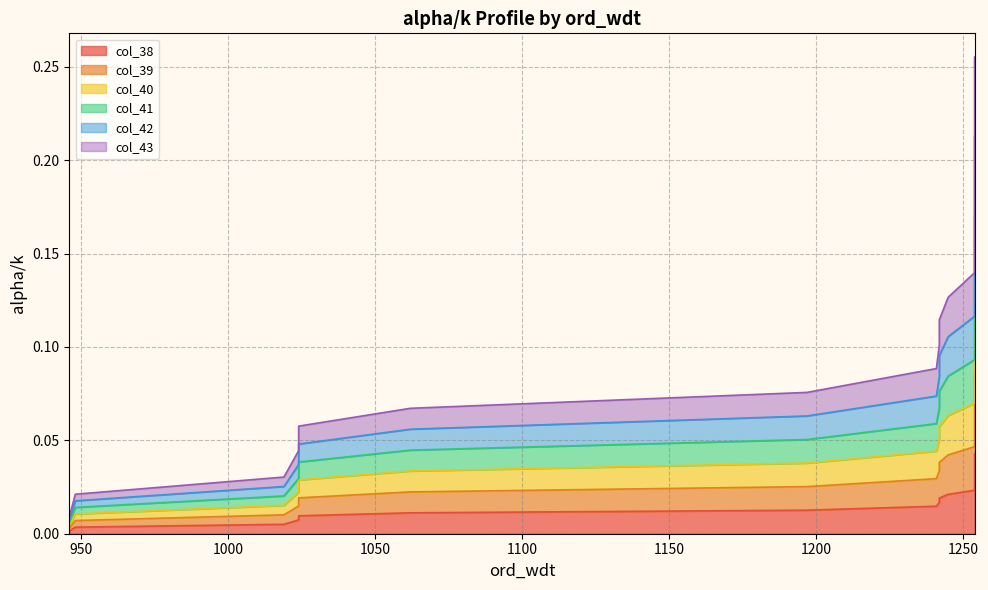

True or false: col_42 and col_43 intersect in this chart.

False